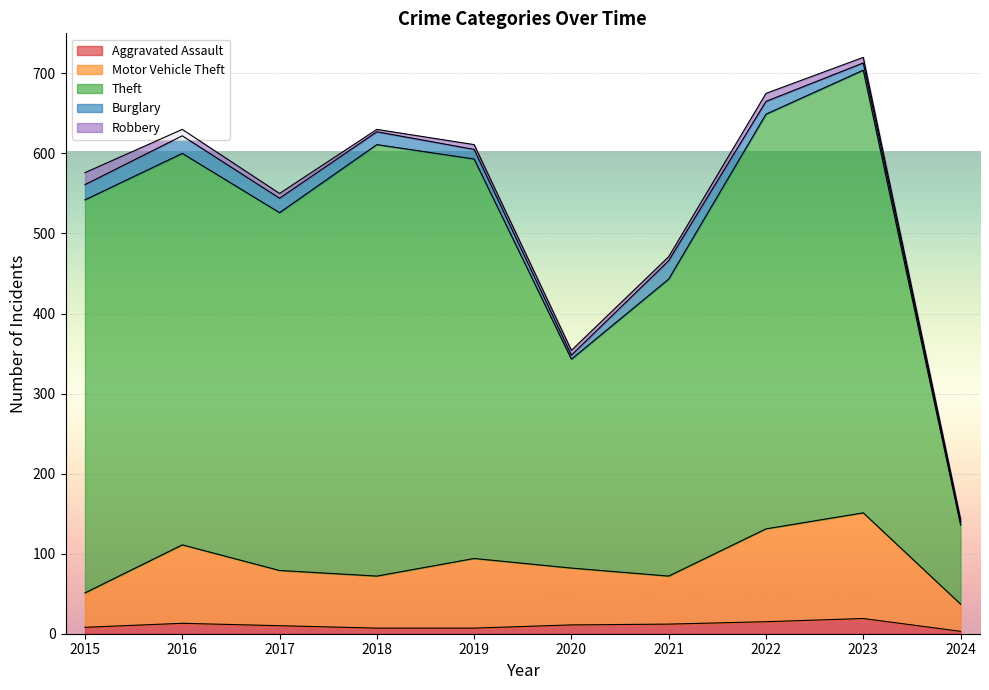

How many values in the Aggravated Assault series are below 11?

5